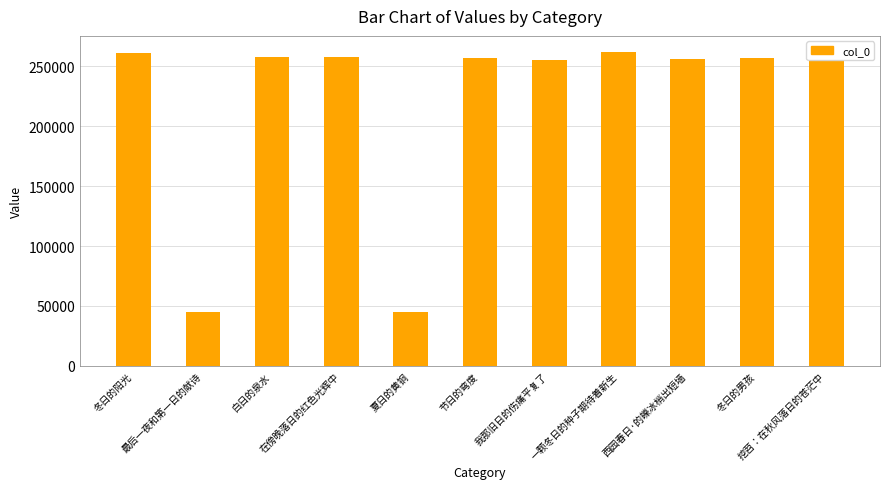

What is the difference between the maximum and minimum values?

217247